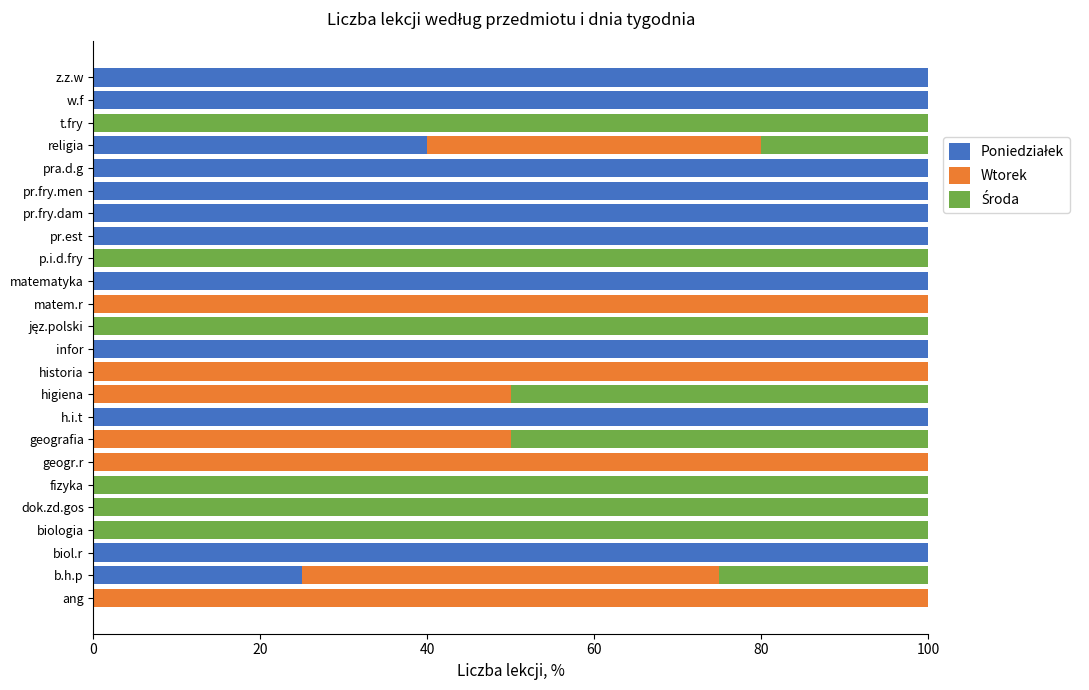

What is the total value across all series at ang?

100